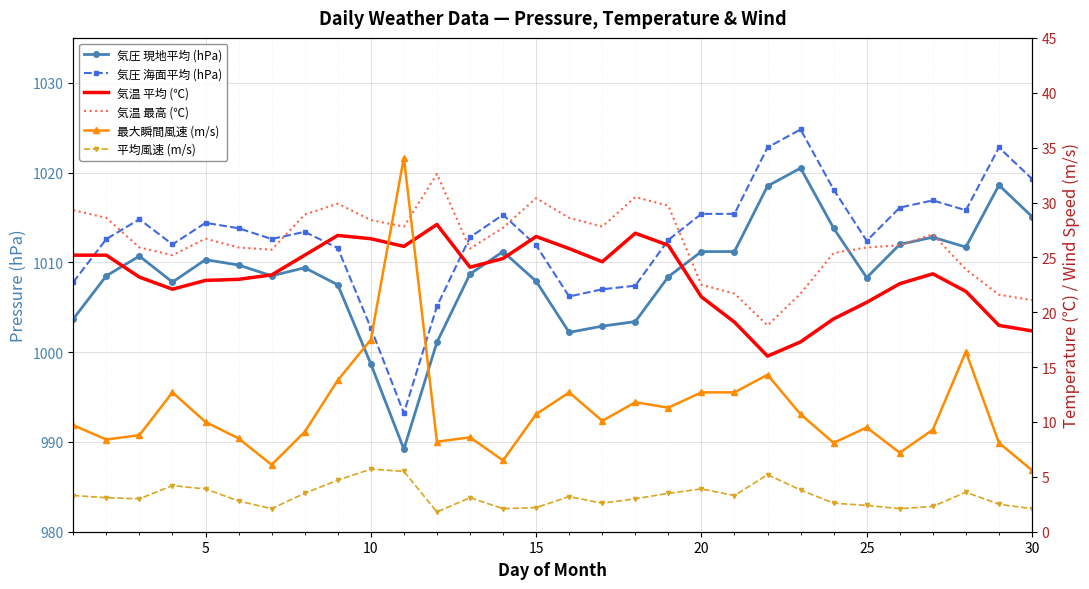

True or false: 気圧 海面平均 (hPa) and 気温 最高 (℃) intersect in this chart.

False